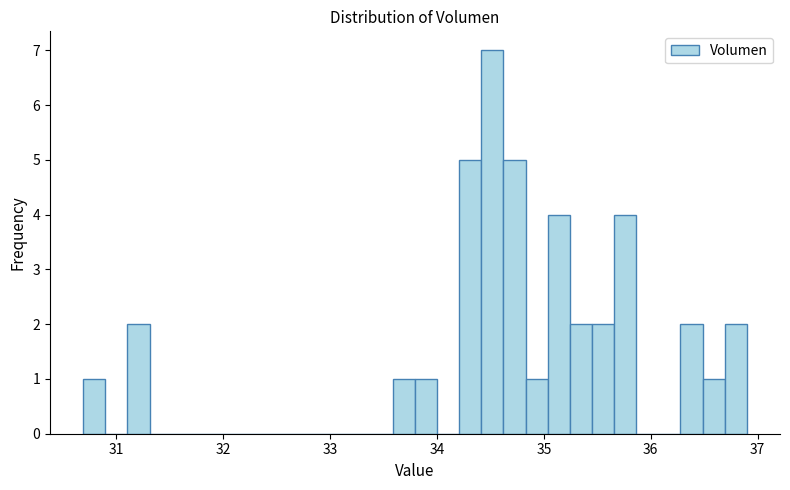

Around what value on the x-axis is the tallest bar? Give the approximate position of its centre, as read against the axis.

34.5